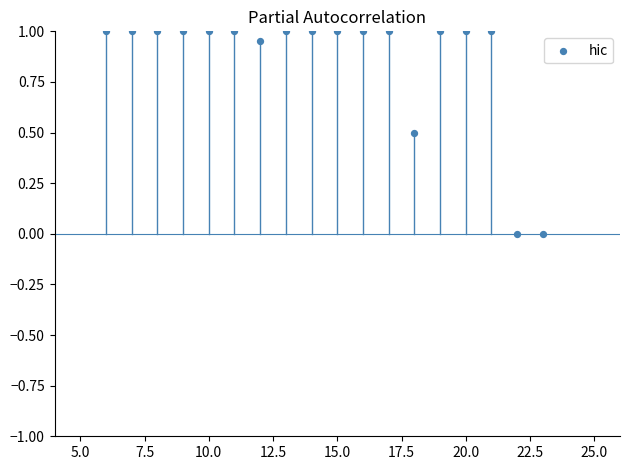

What is the range of Y values (max minus min)?

1.0